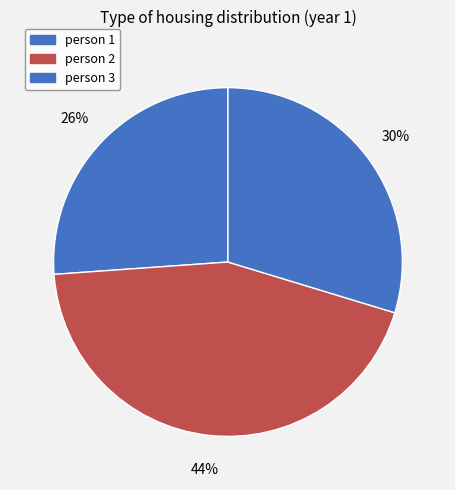

Which category has the smallest portion of the pie?

person 1